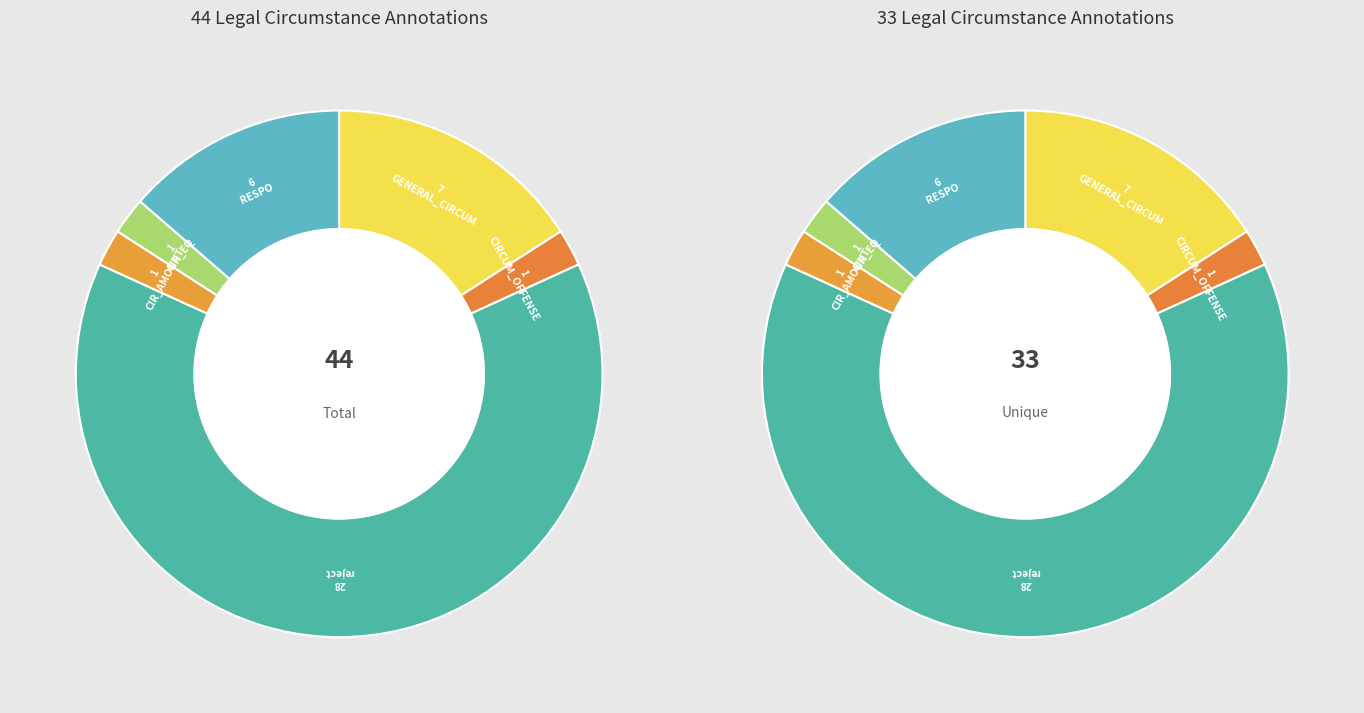

Which has a higher value, CIR_ROLE or REGRET?

CIR_ROLE